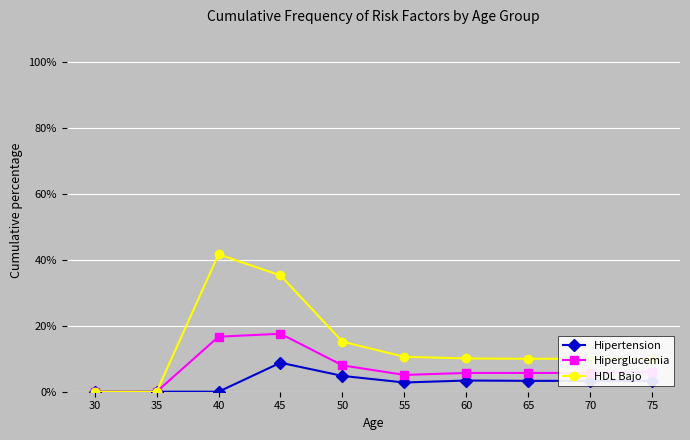

List the series in order of their peak value, highest first.

HDL Bajo, Hiperglucemia, Hipertension